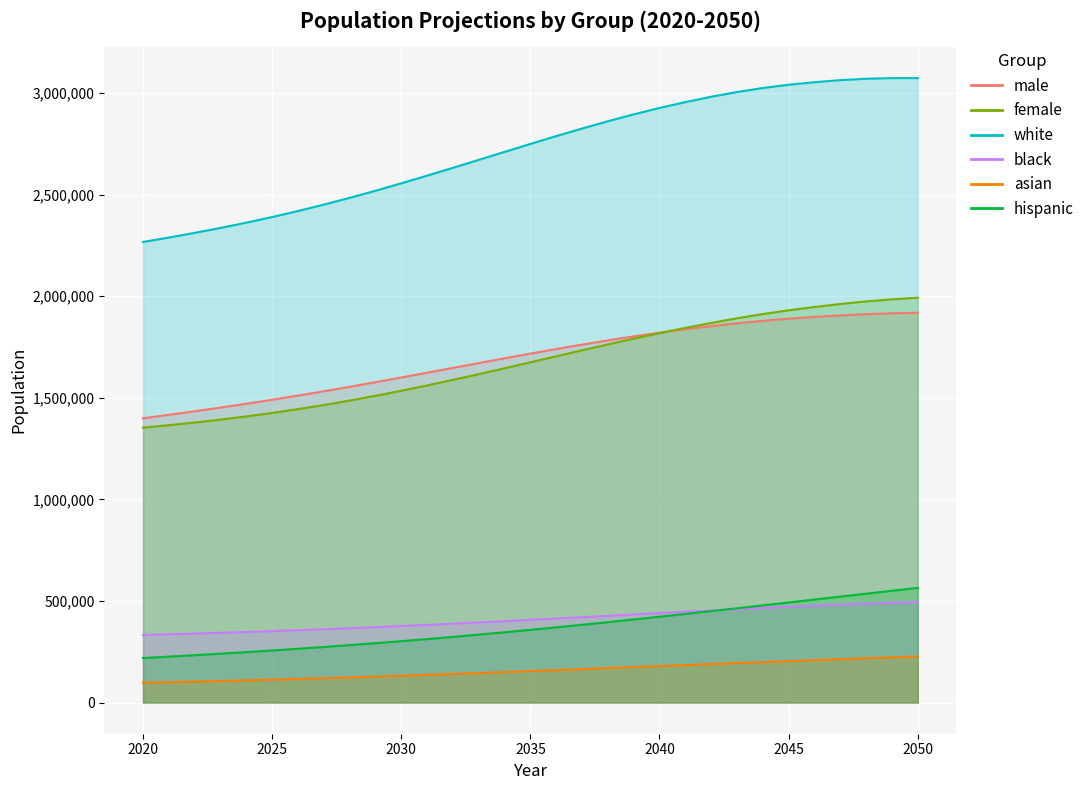

How many data points in white are less than 2749028?

15